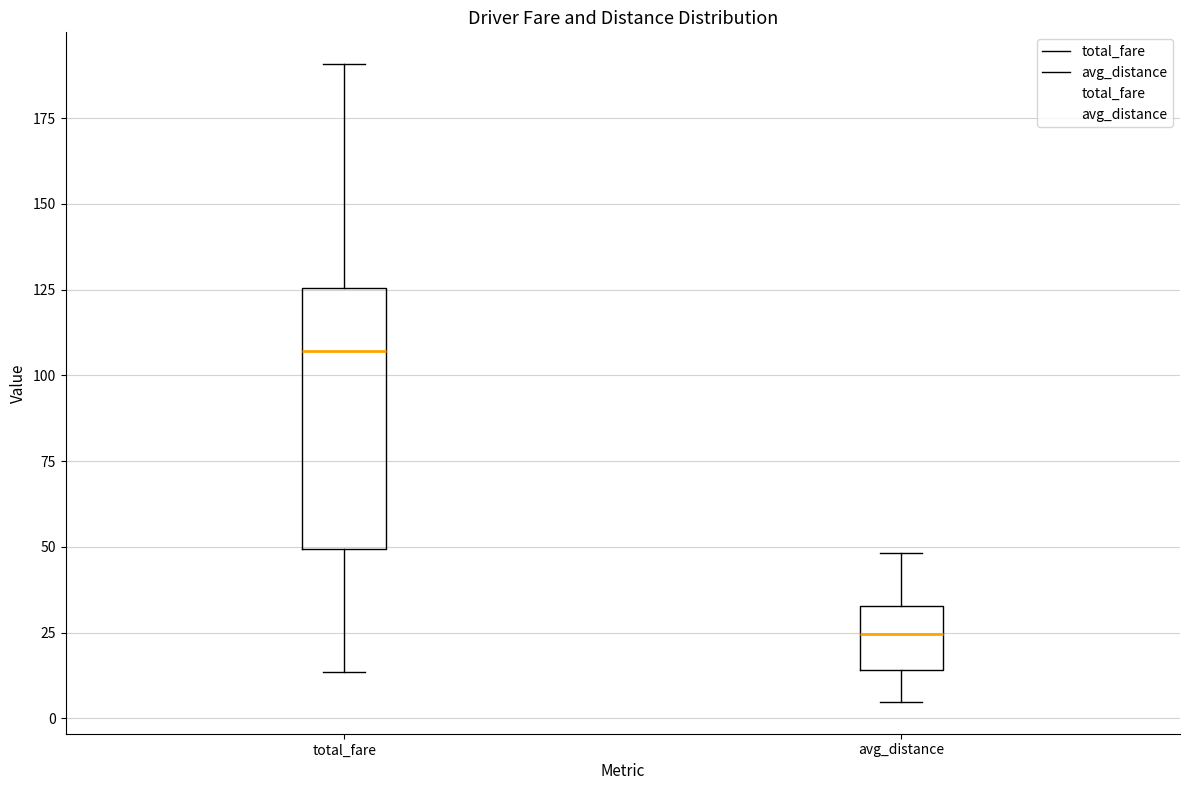

Comparing the boxes themselves (not the whiskers), which one is the tallest?

total_fare